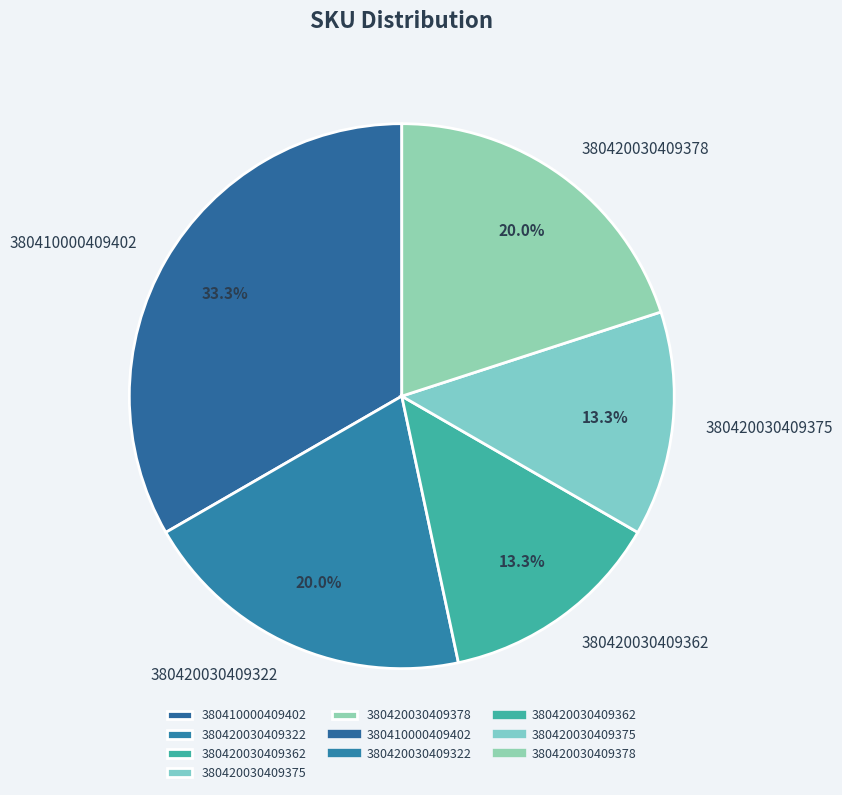

What is the largest slice in the pie chart?

380410000409402